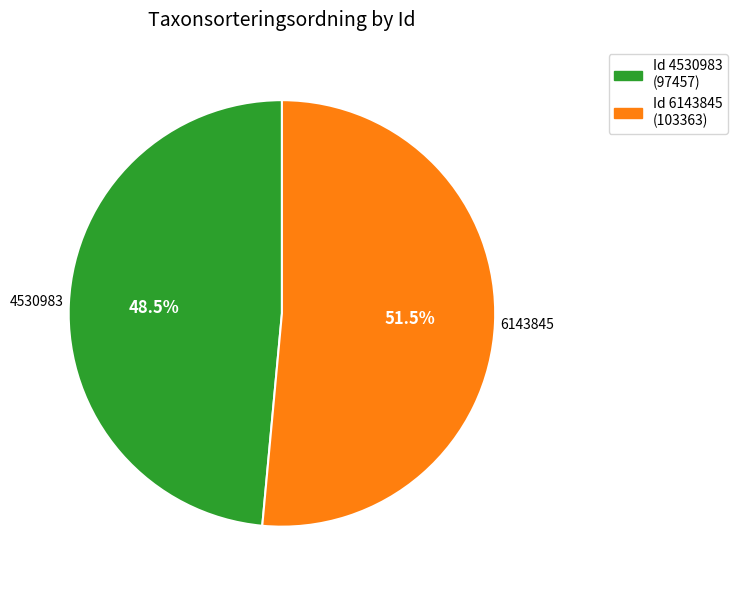

To the nearest percent, what is the difference between the 6143845 and 4530983 slice percentages?

3%